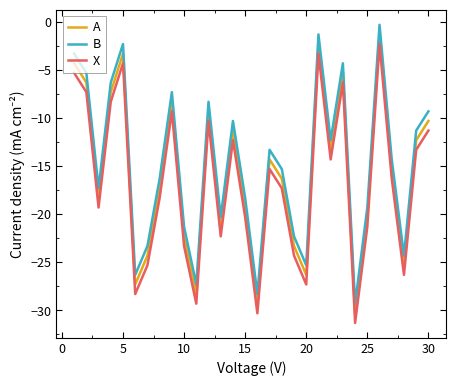

True or false: A and X intersect in this chart.

False